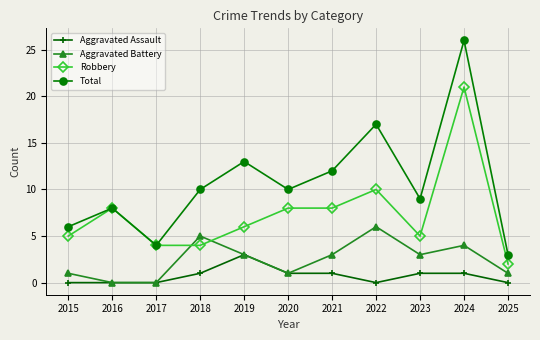

True or false: Total and Aggravated Assault cross at least once.

False